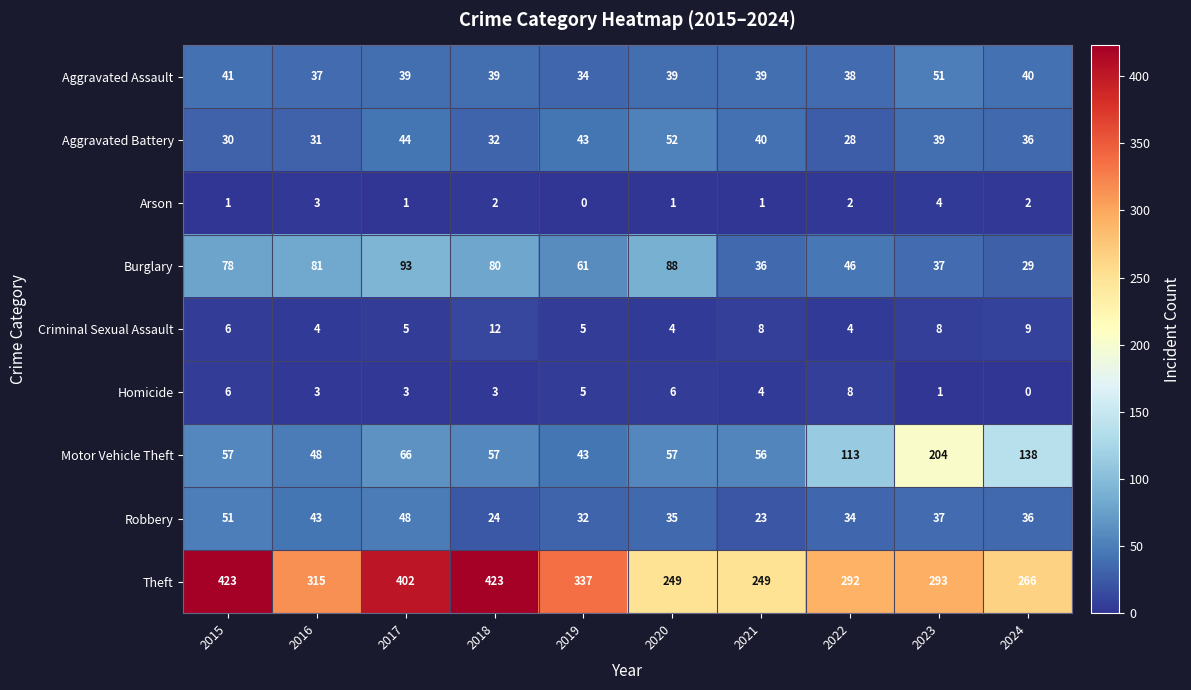

At which category is the sum across all series the highest?

2017